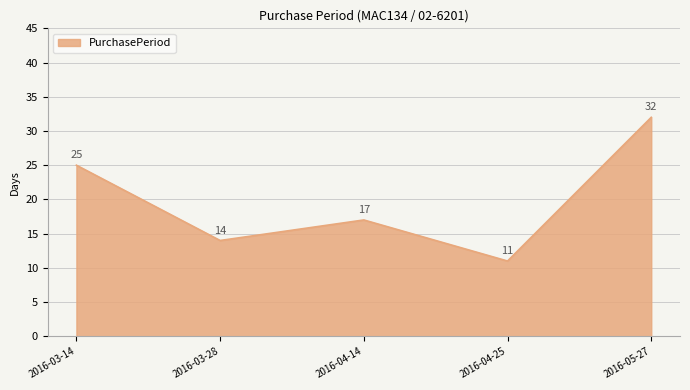

At which category does the data reach its first local peak?

2016-04-14